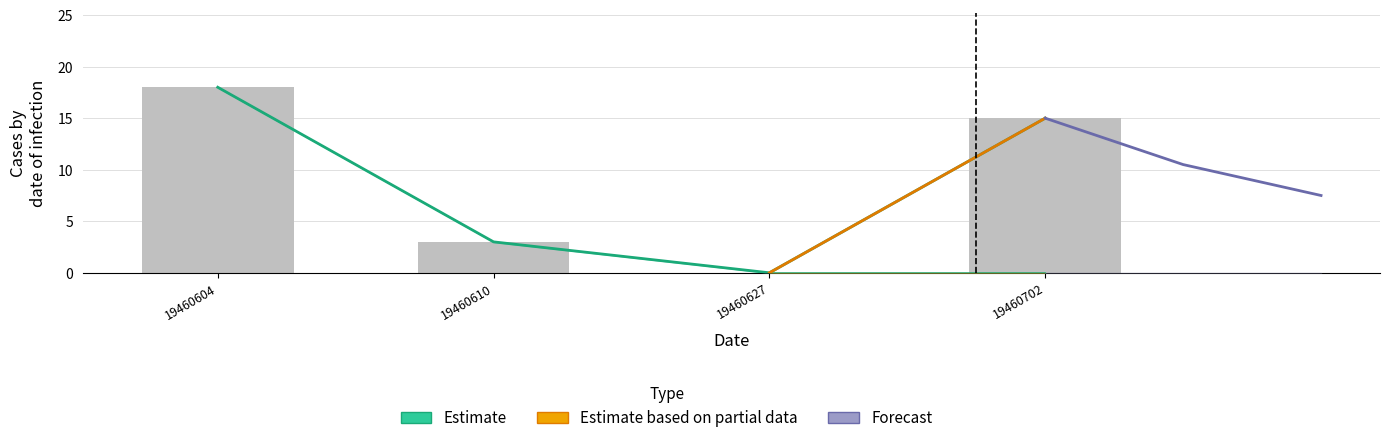

What is the sum of all value values?

36